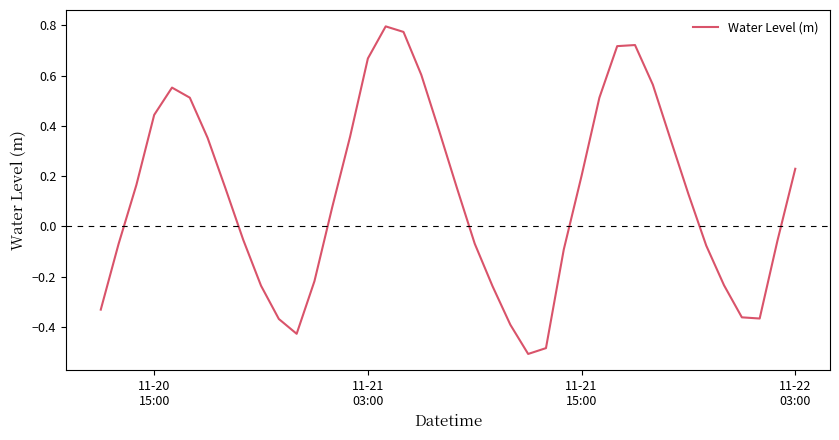

What is the maximum value shown in the chart?

0.8